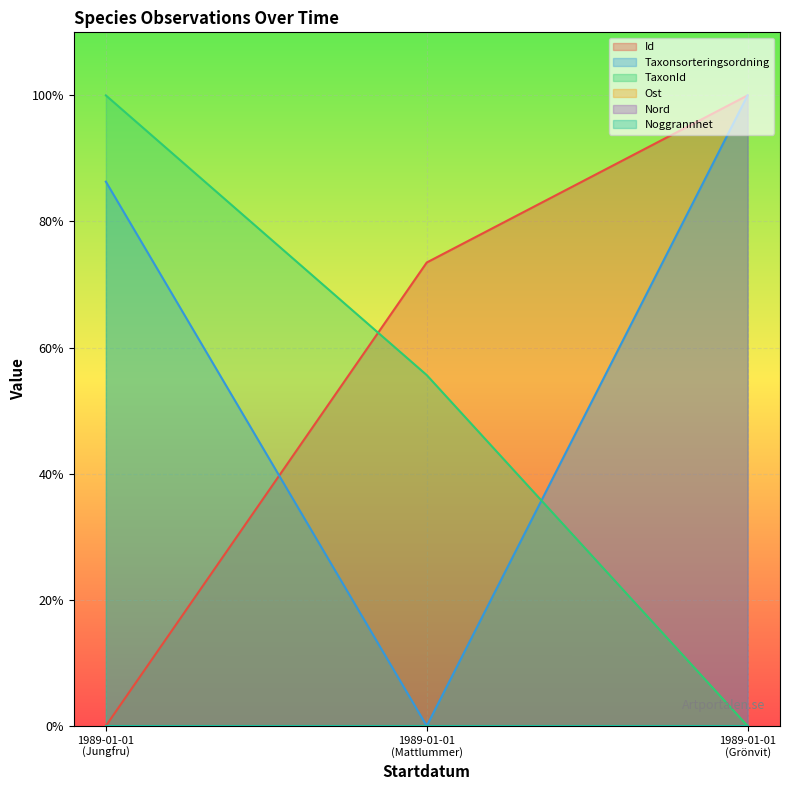

What is the difference between the highest and lowest values at 1989-01-01 (Grönvit)?

1.0